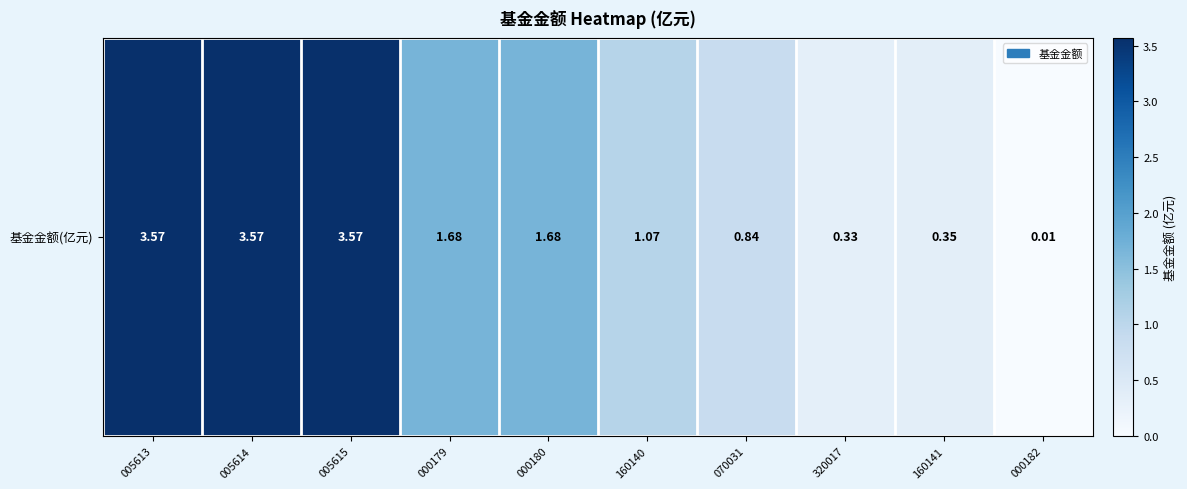

What is the sum of all values?

16.7